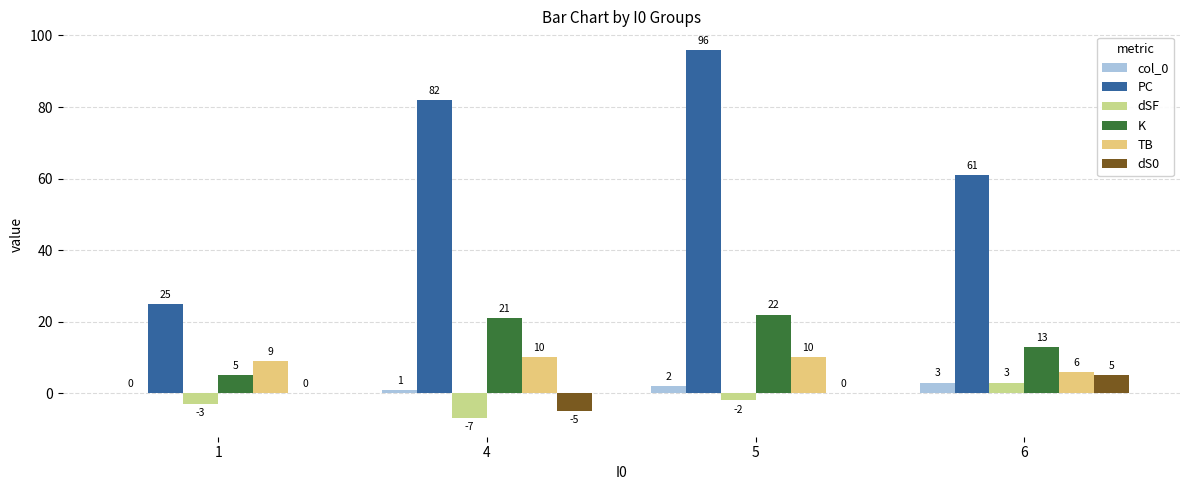

Between 1 and 6, which series saw the biggest shift?

PC